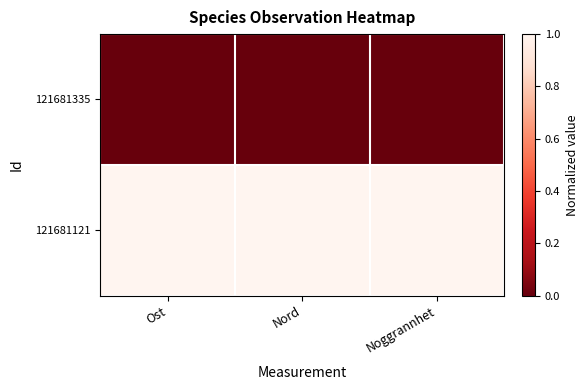

Reading left to right, transcribe all the data shown in this chart.

121681335: Ost=0	Nord=0	Noggrannhet=0
121681121: Ost=1	Nord=1	Noggrannhet=1